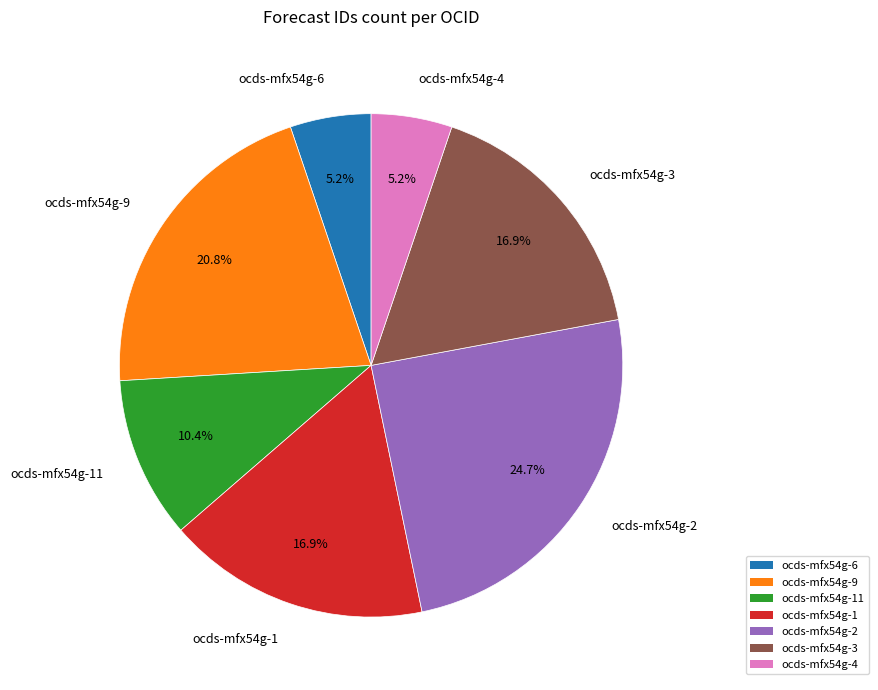

How many segments does this pie chart have?

7